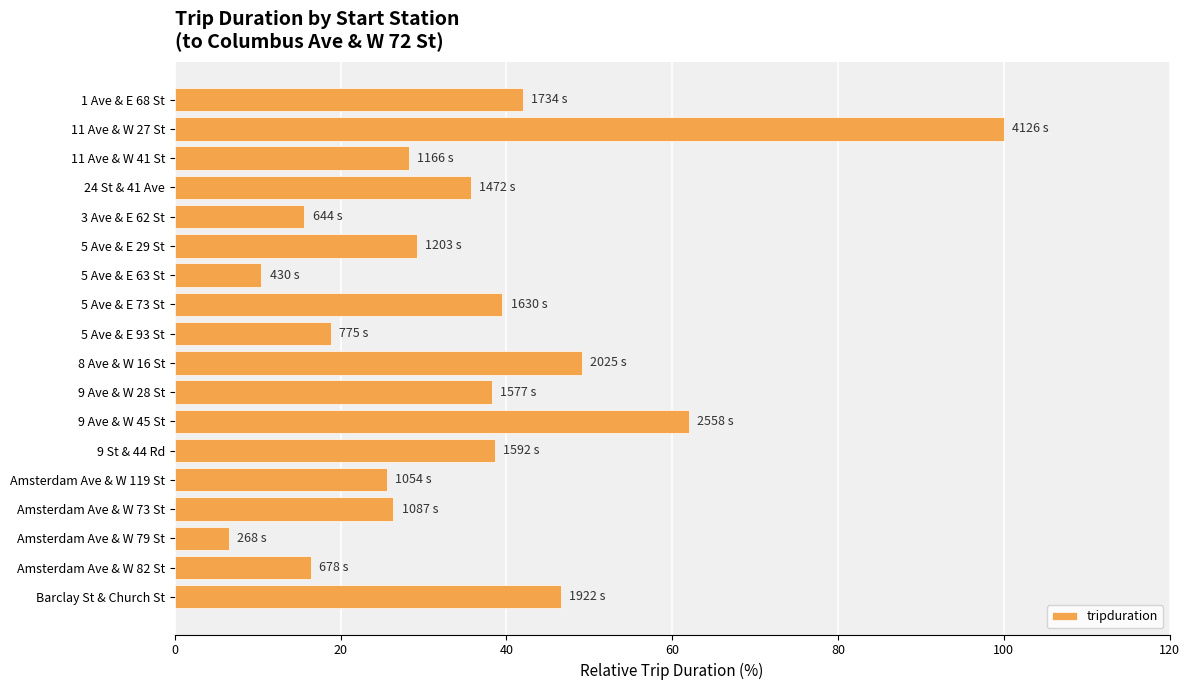

Approximately how many times larger is the value at 5 Ave & E 93 St compared to Amsterdam Ave & W 119 St?

0.7